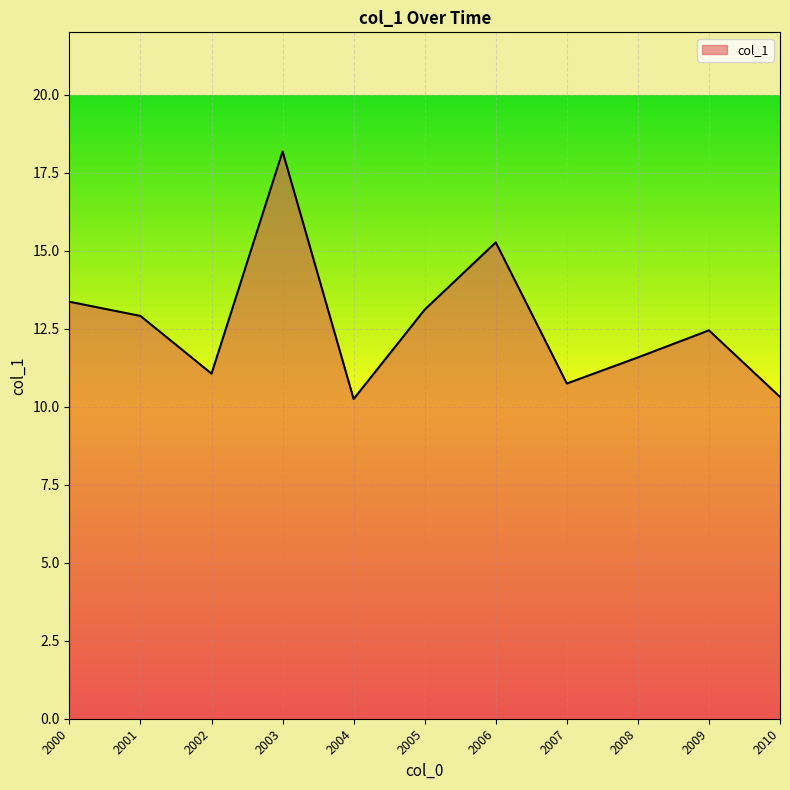

The chart shows a value of 6.3 at 2004. True or false?

False